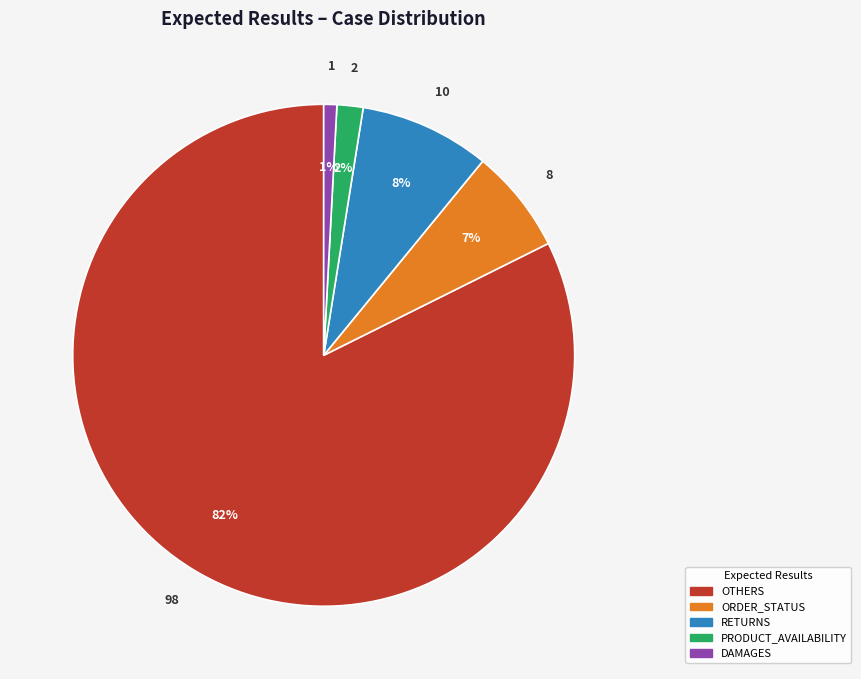

To the nearest percent, what is the average slice percentage?

20%